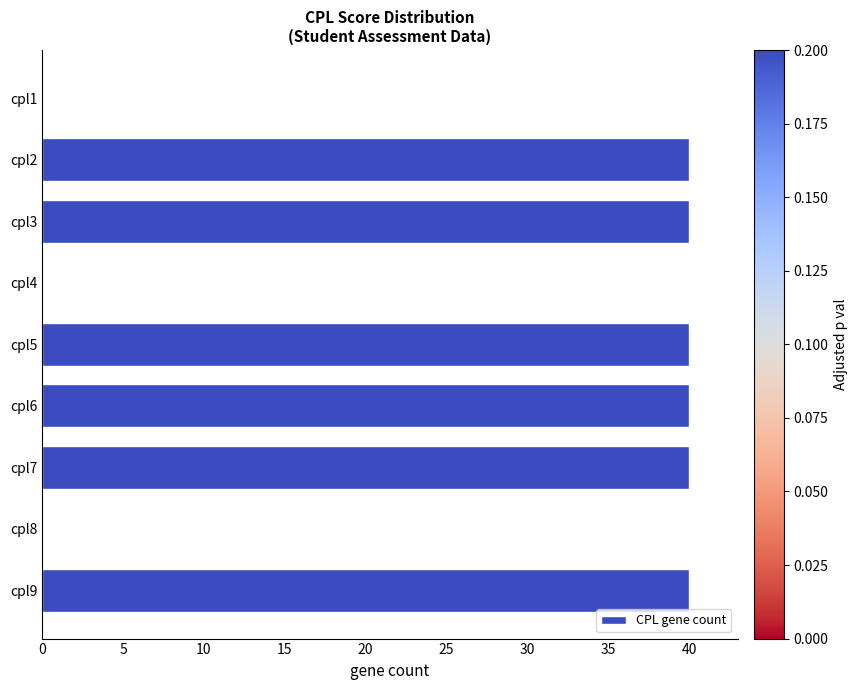

How many values are between 0 and 40?

9